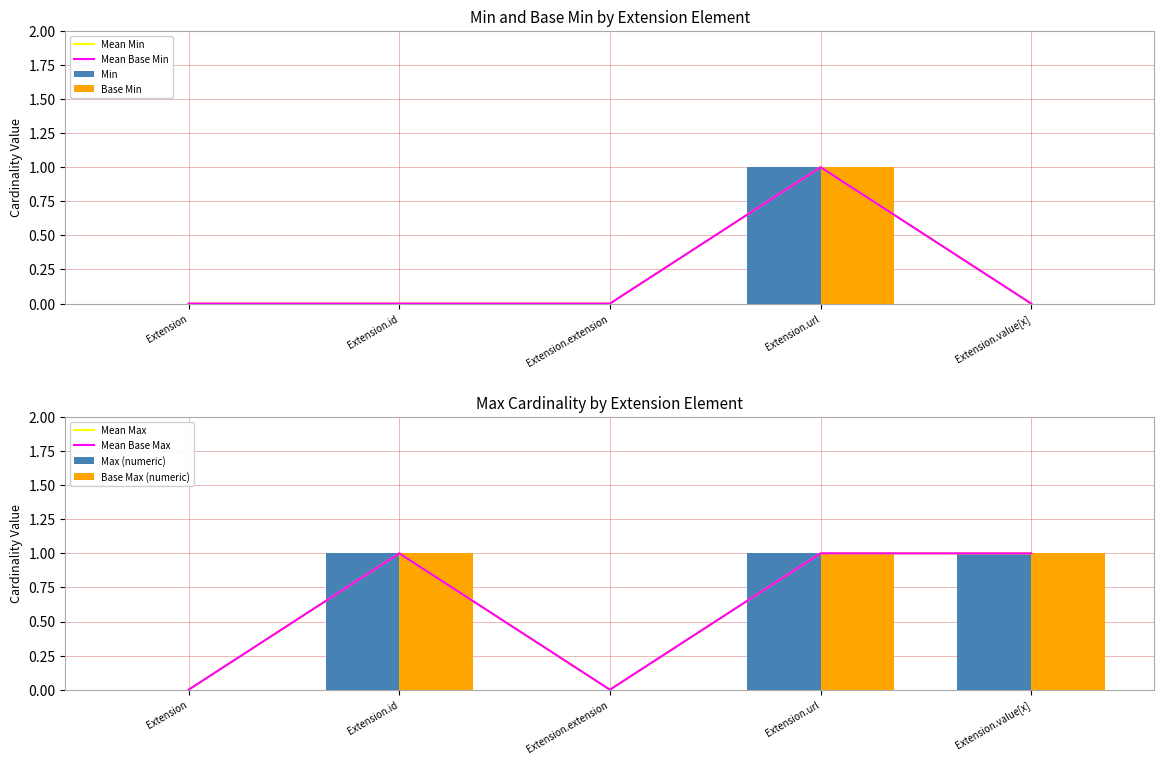

Which series has the largest total across all categories?

Min